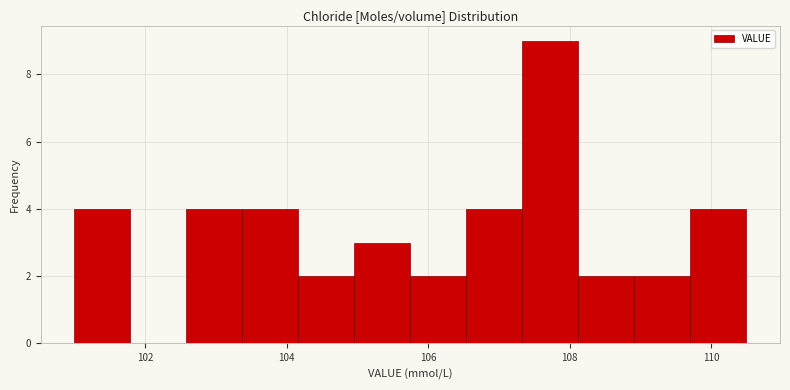

Read against the x-axis, roughly where is the centre of the tallest bar?

107.8